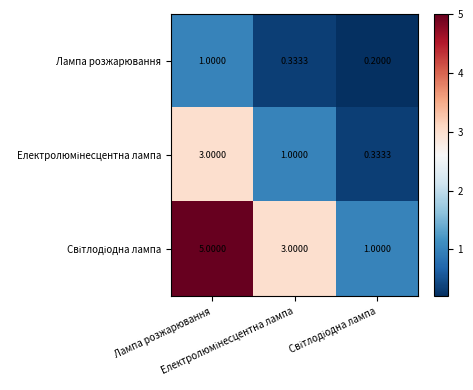

Count the number of data series in this chart.

3